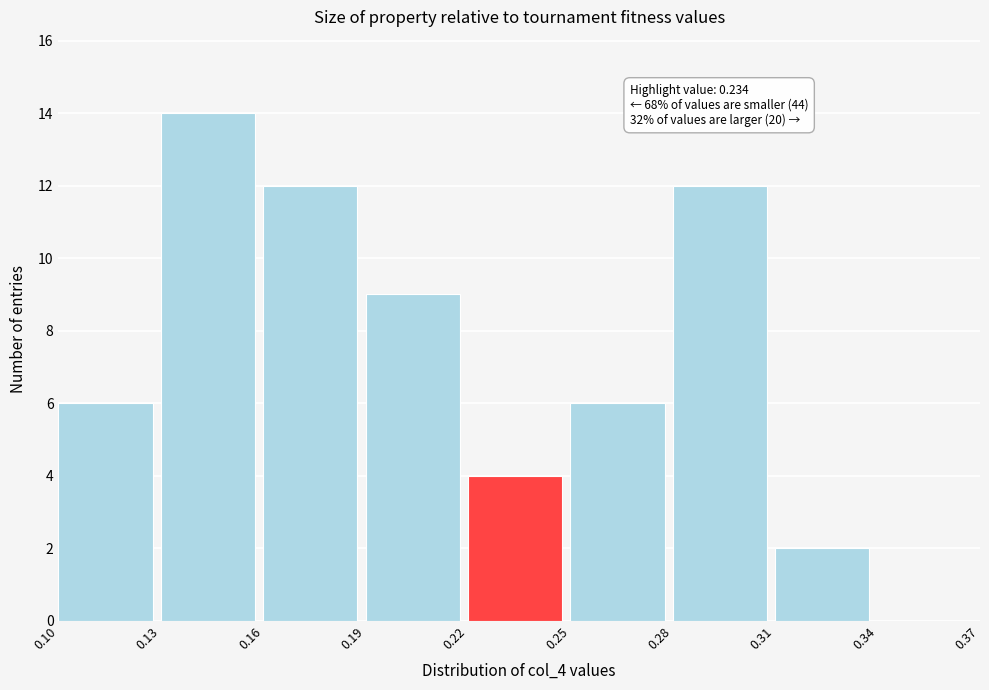

Over which range of the x-axis is the bar tallest?

0.13 to 0.16